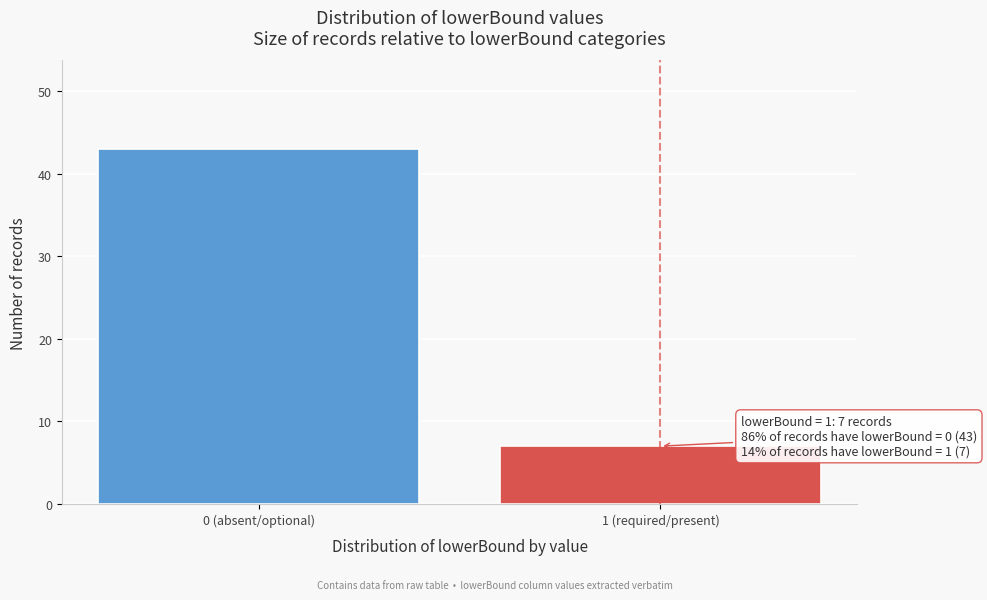

Reading right to left, list all the values displayed in this chart.

1 (required/present)=7	0 (absent/optional)=43